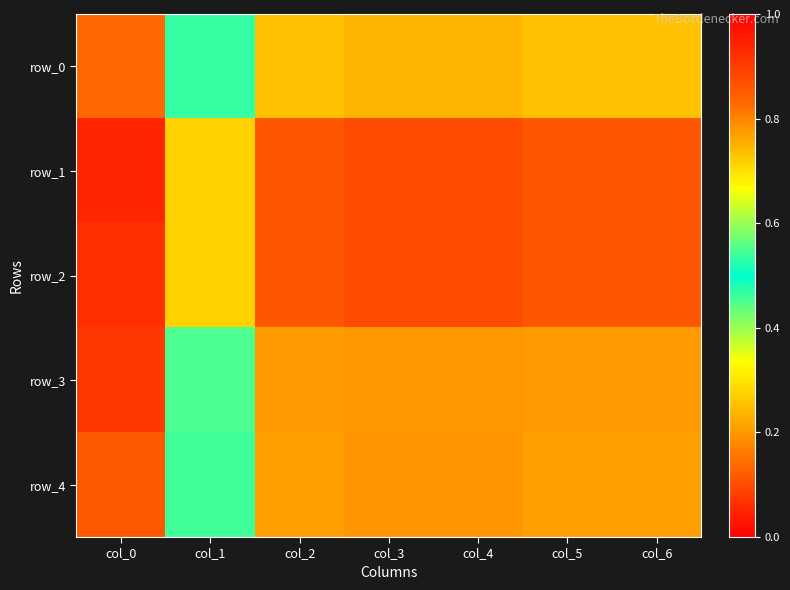

What is the difference between the maximum and minimum values in the row_4 series?

0.3